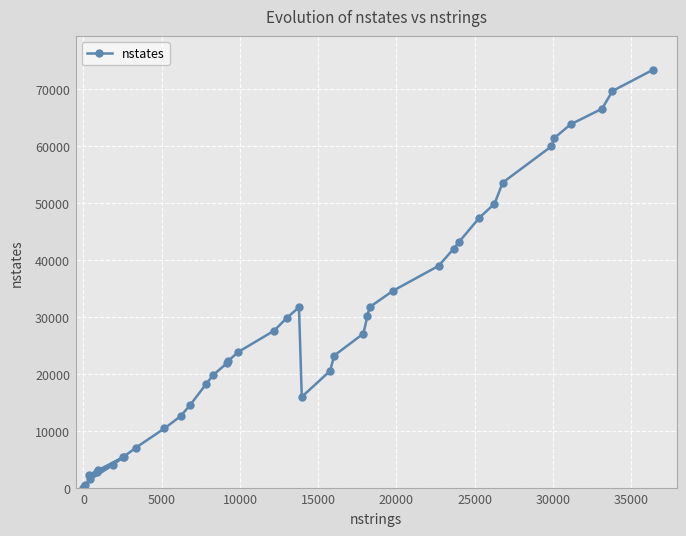

What is the difference between the maximum and minimum values?

73403